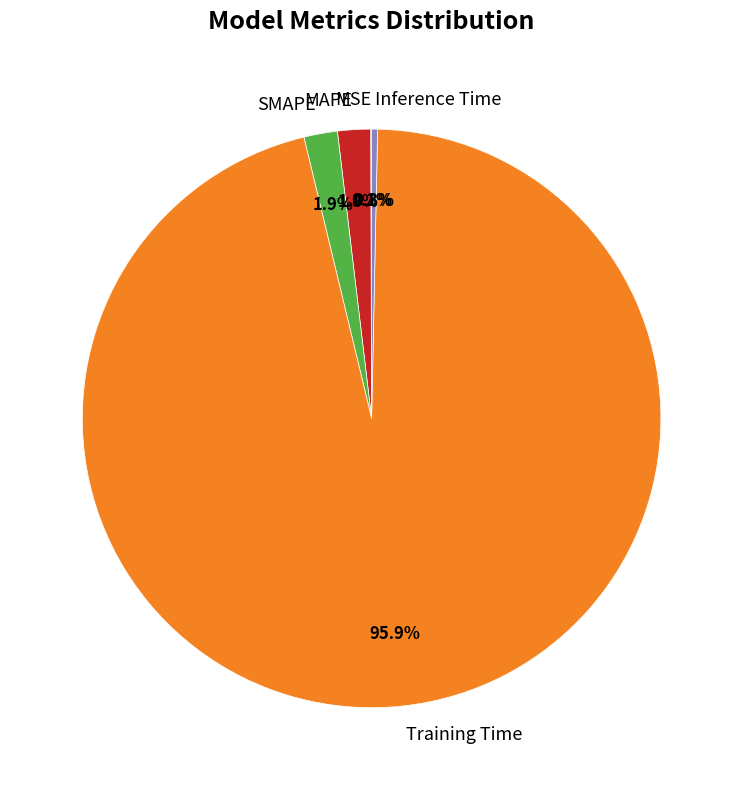

Is it true that Training Time is 82% of the pie?

False